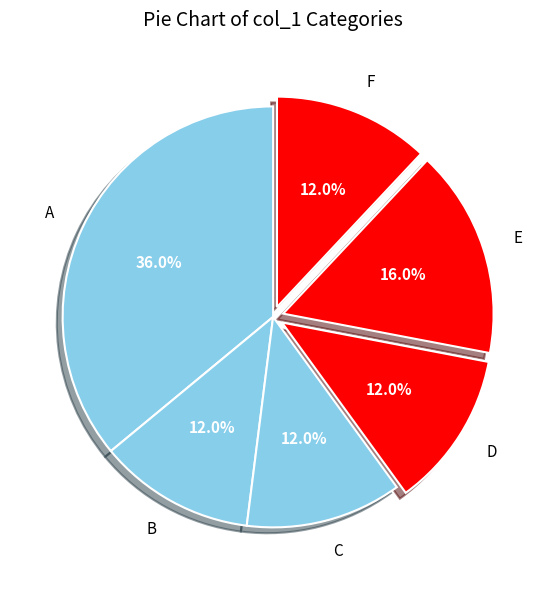

To the nearest percent, what portion does D represent?

12%